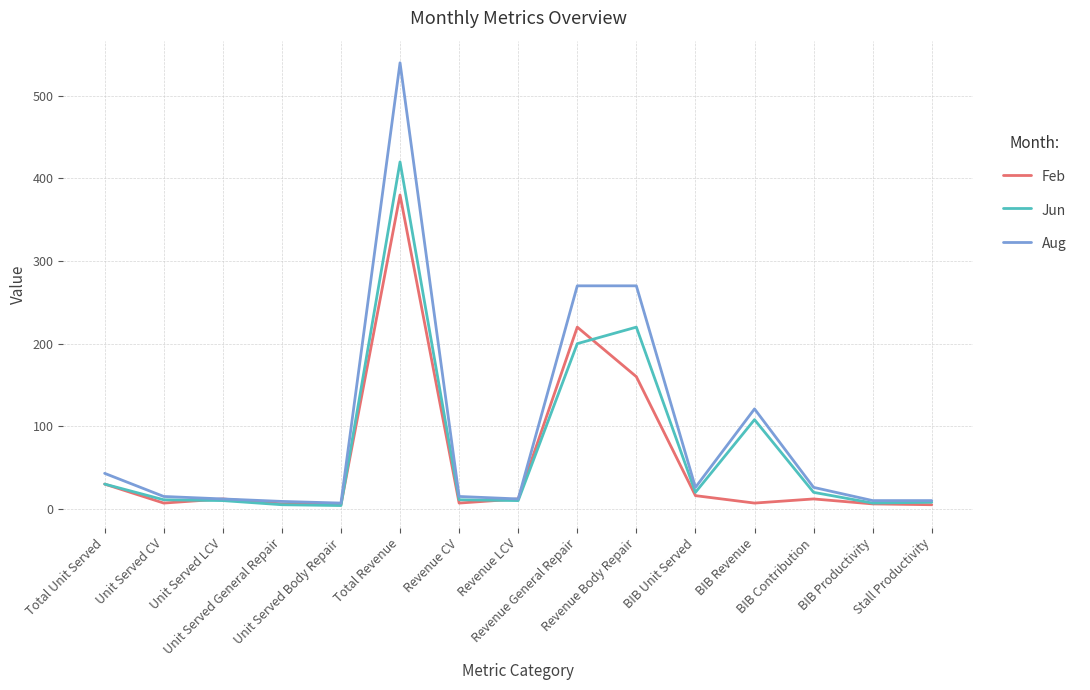

What is the highest value of the Aug series?

540